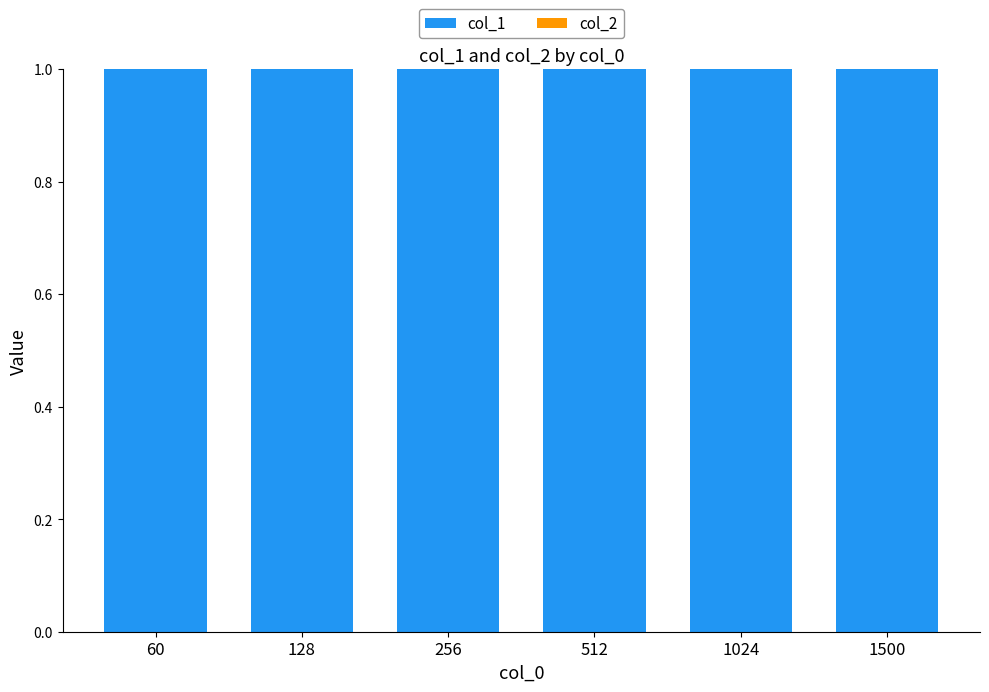

What is the total value across all series at 512?

1.0